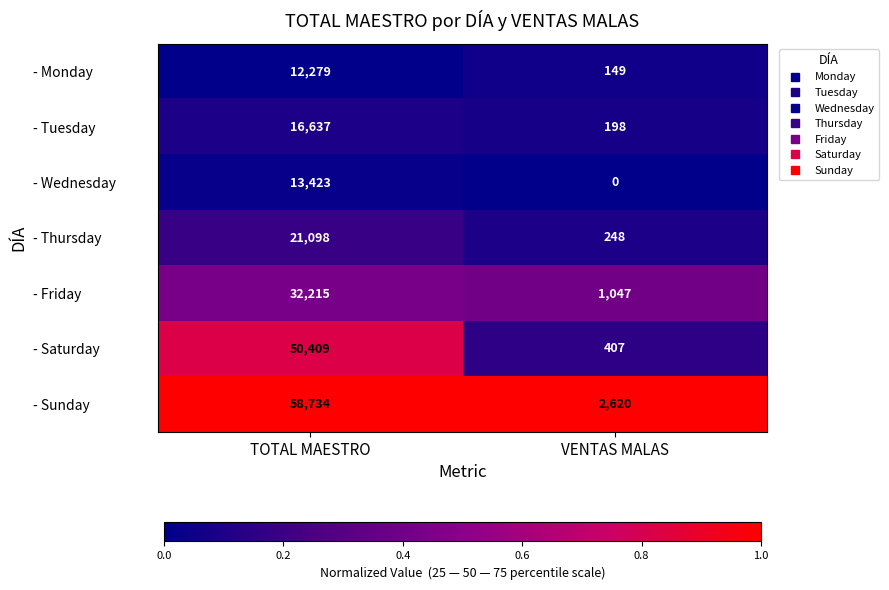

Reading right to left, transcribe all the data shown in this chart.

- Monday: 149	12279
- Tuesday: 198	16637
- Wednesday: 0	13423
- Thursday: 248	21098
- Friday: 1047	32215
- Saturday: 407	50409
- Sunday: 2620	58734